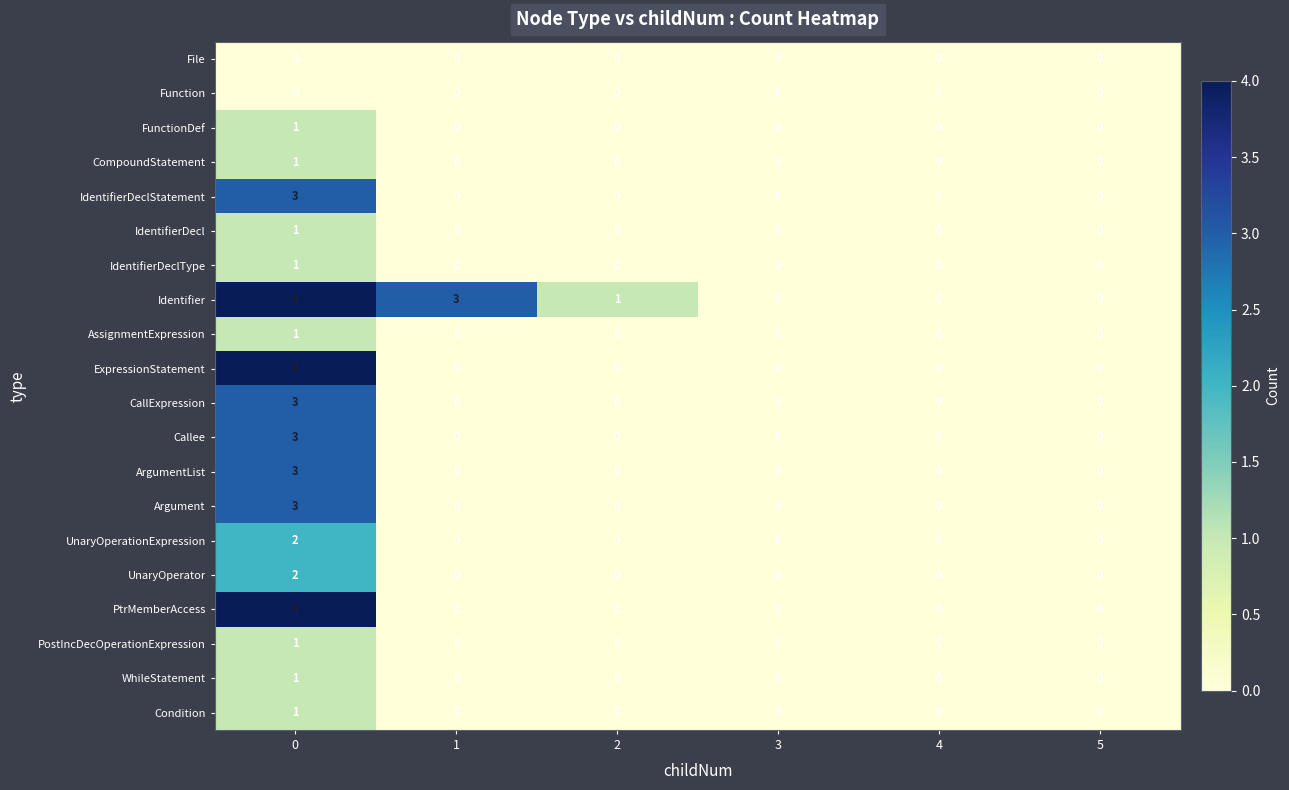

The UnaryOperationExpression series shows -1 at 5. True or false?

False